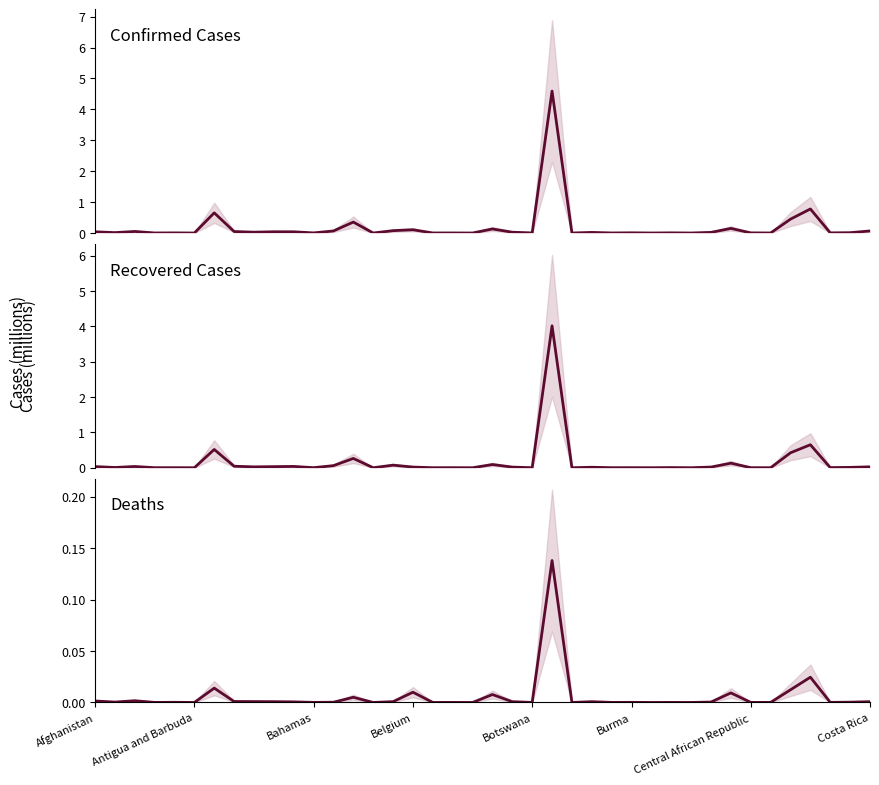

How many lines are shown in the chart?

3